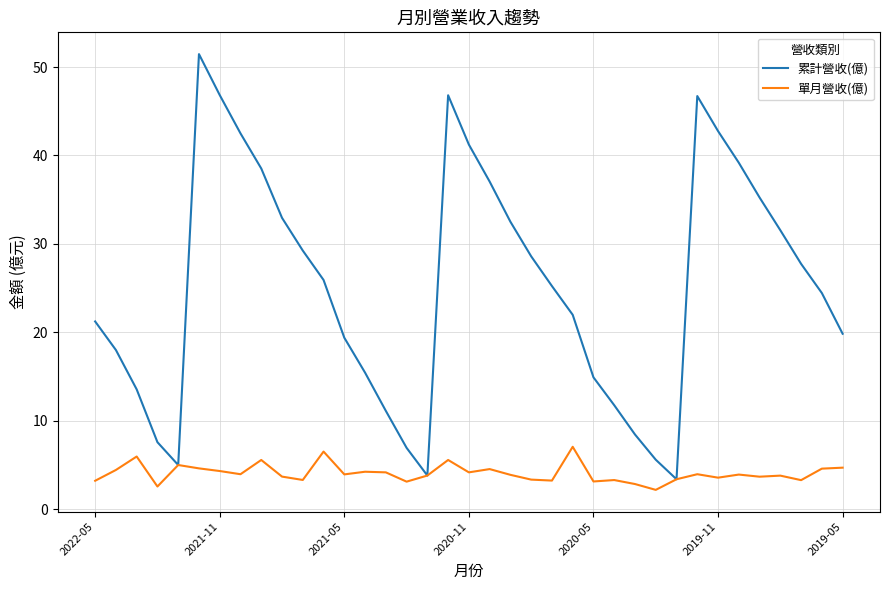

Which series has the widest spread of values?

累計營收(億)